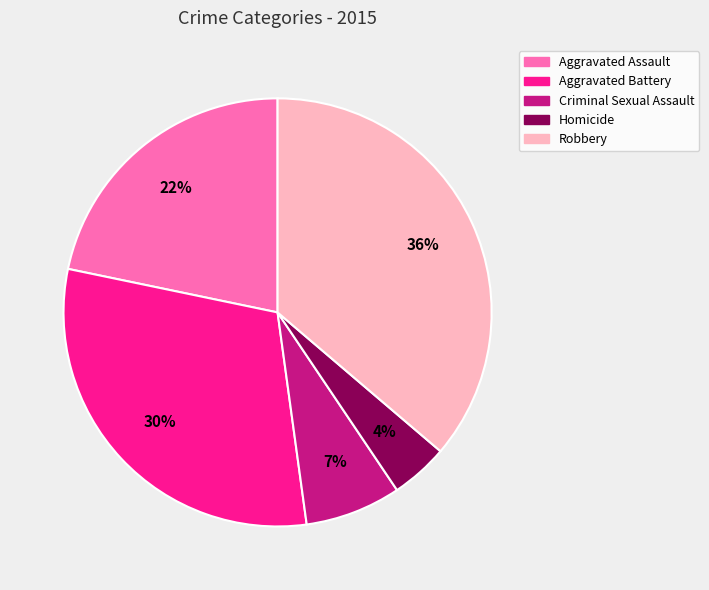

What is the ratio of the value at Criminal Sexual Assault to the value at Aggravated Assault?

0.3